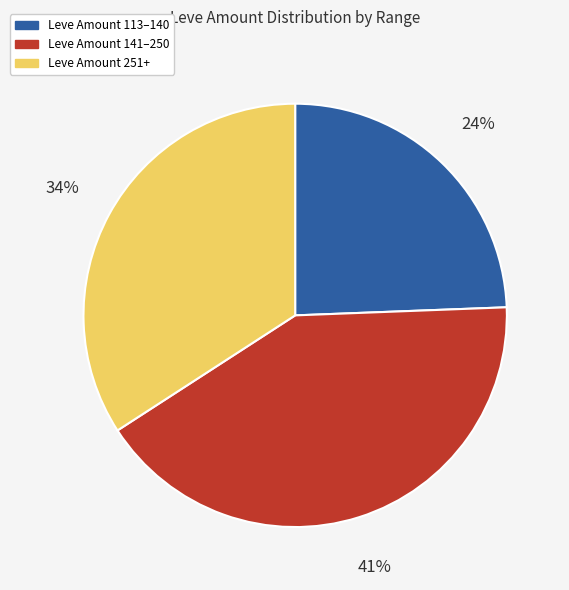

Combined, do Leve Amount 113–140 and Leve Amount 251+ account for over 50%?

Yes